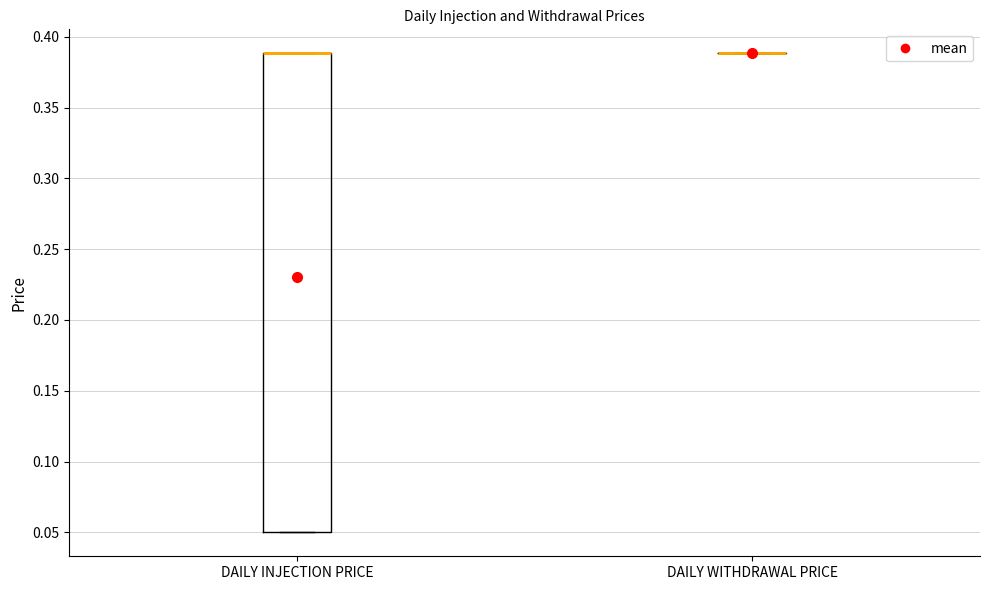

Reading left to right, transcribe this box plot: for each box, give where its median line is, the range the box spans, and where its two whiskers end, as read against the y-axis. The values are not printed on the chart, so give them approximately, as read against the axis.

DAILY INJECTION PRICE: median 0.39 (drawn on the box's upper edge), box 0.05 to 0.39, whiskers 0.05 to 0.39
DAILY WITHDRAWAL PRICE: box collapsed to a line at 0.39, whiskers 0.39 to 0.39